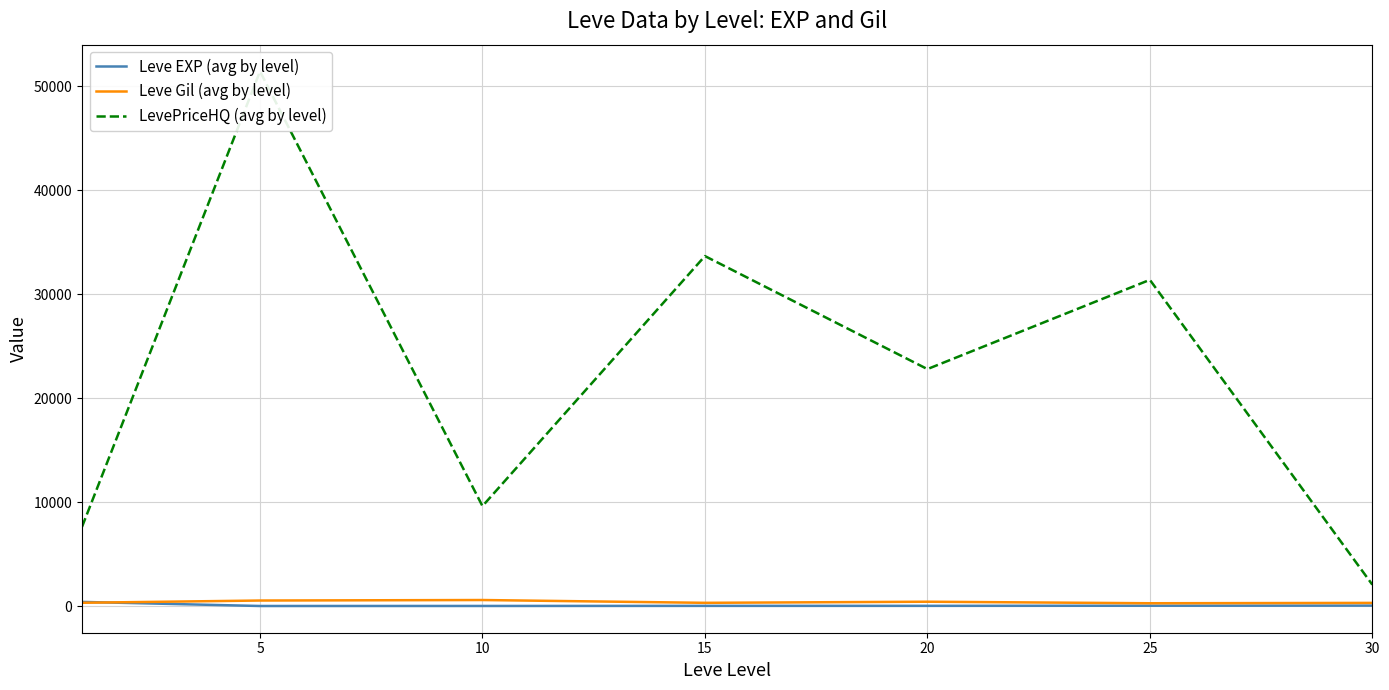

How many lines are shown in the chart?

3